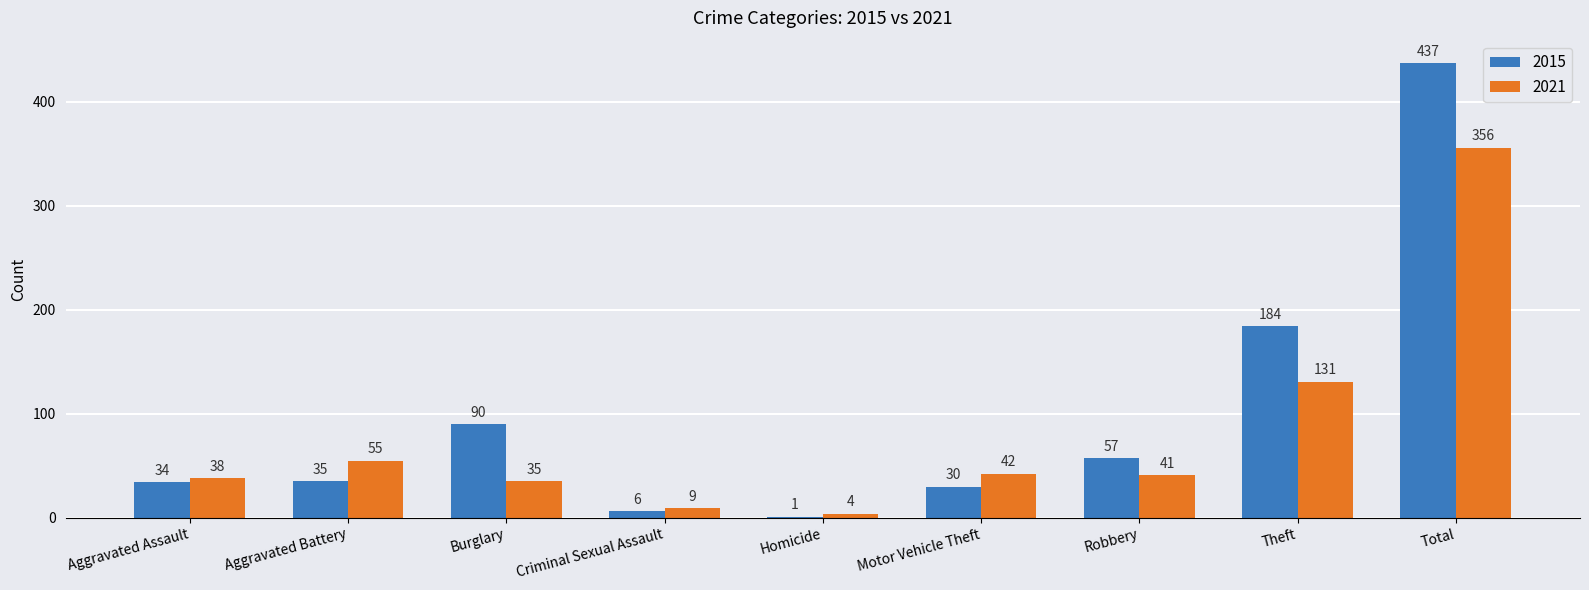

Between Aggravated Assault and Theft, which series saw the biggest shift?

2015